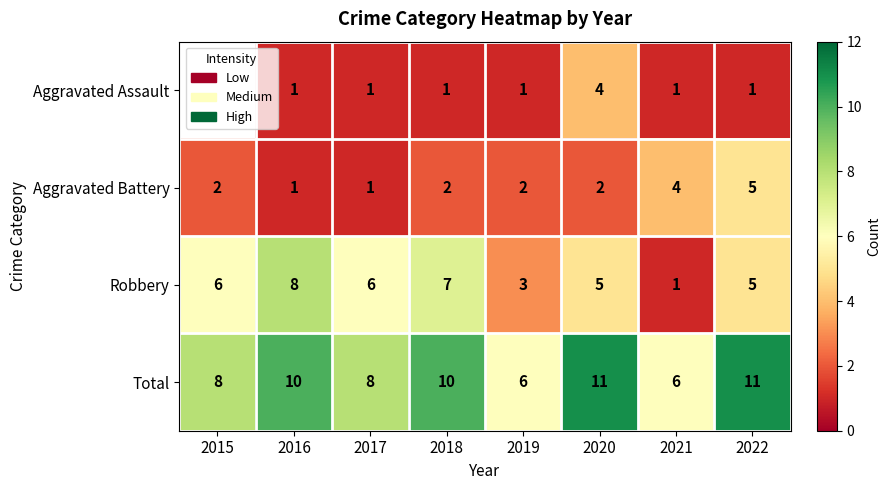

What is the spread (max minus min) of values at 2019?

5